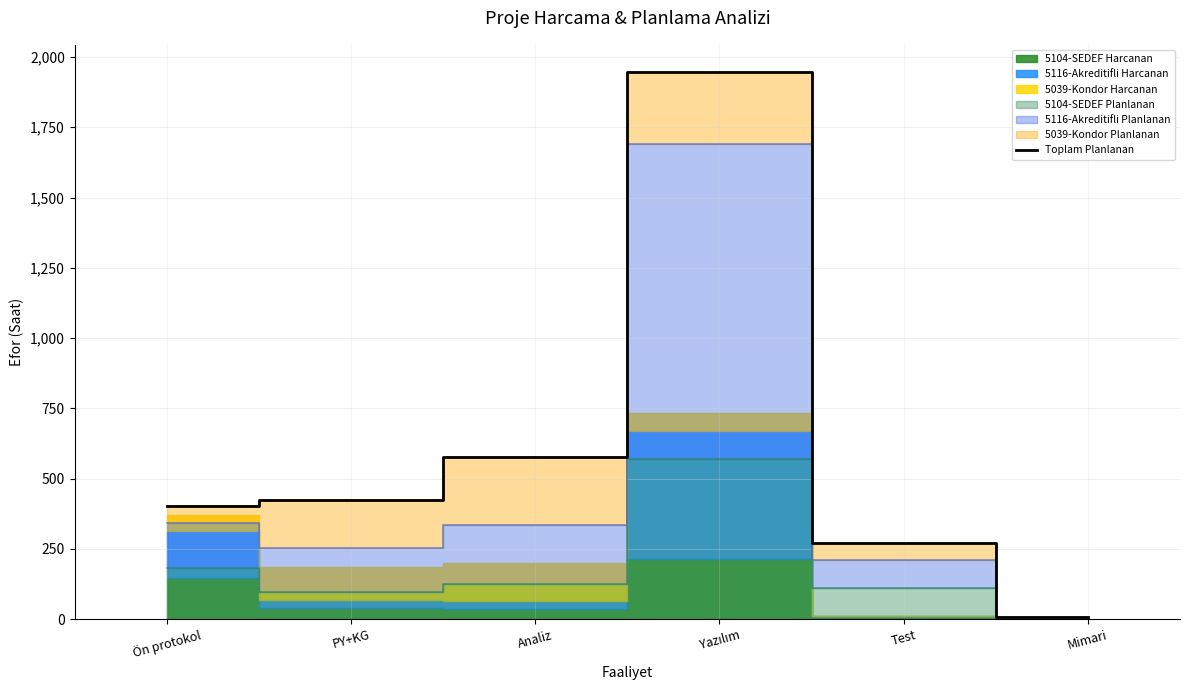

What is the difference between the values at PY+KG and Test?

151